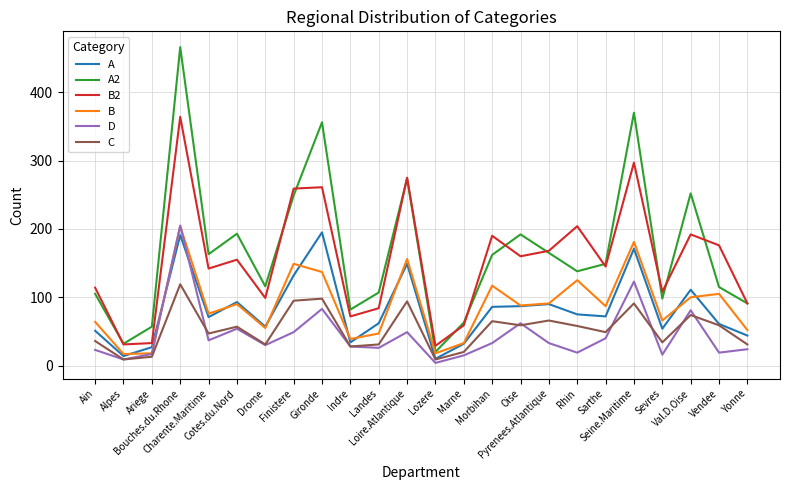

Where does the A2 series first go above 149?

Bouches.du.Rhone